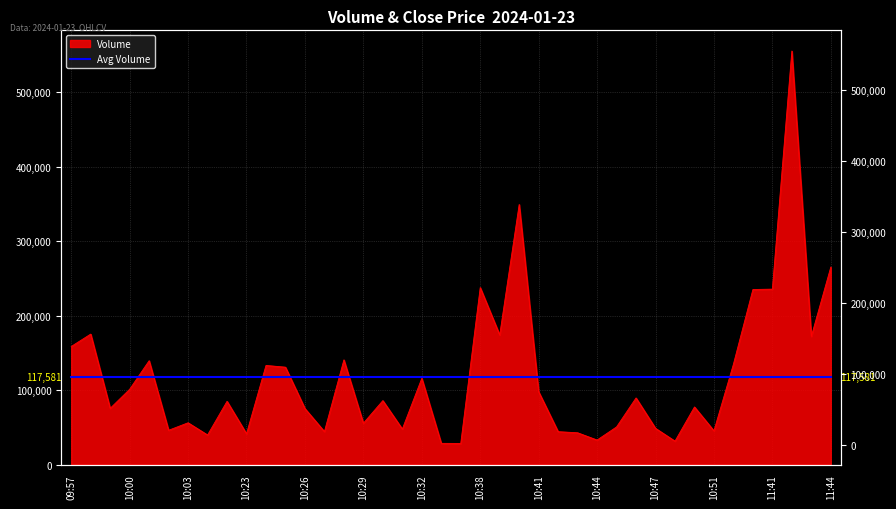

The value at 10:28 is 140610. True or false?

True